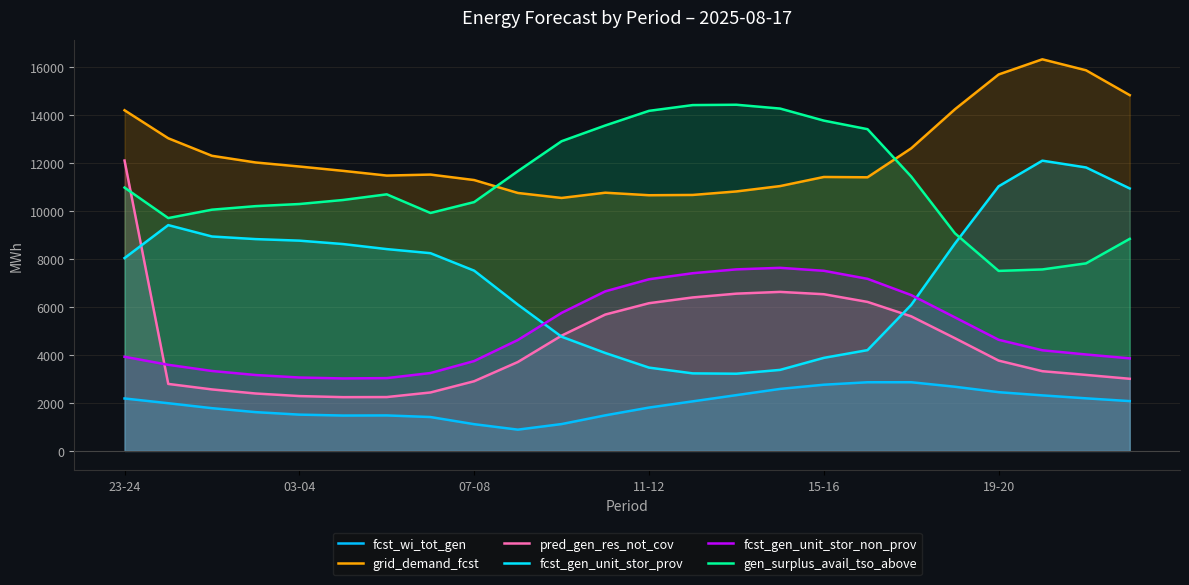

Does the chart have visible grid lines?

Yes